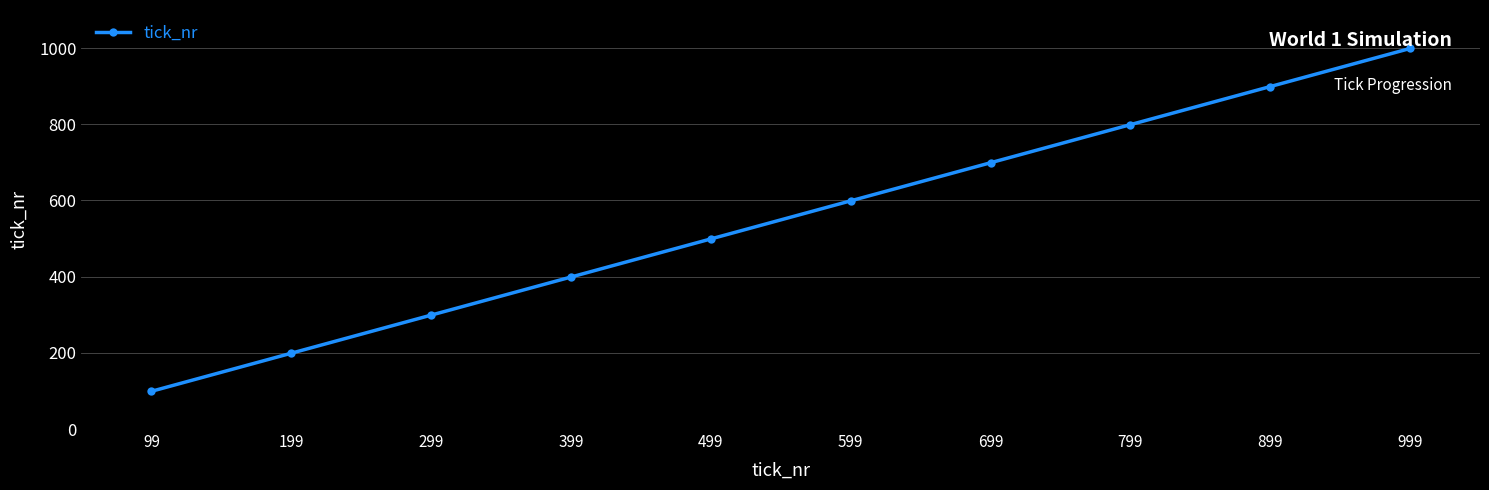

What is the sum of all values?

5490